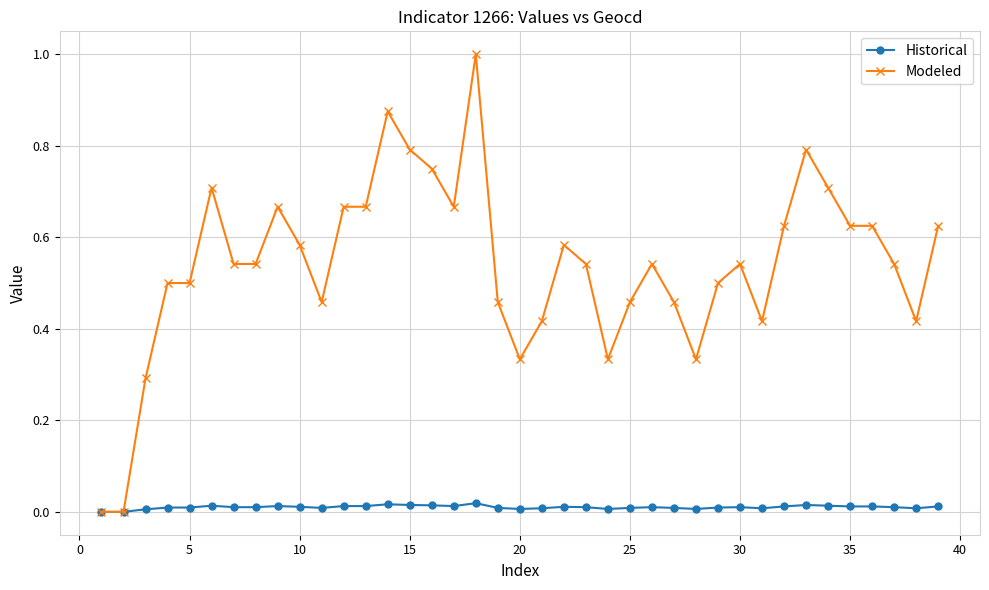

What is the maximum value shown in the chart?

1.0